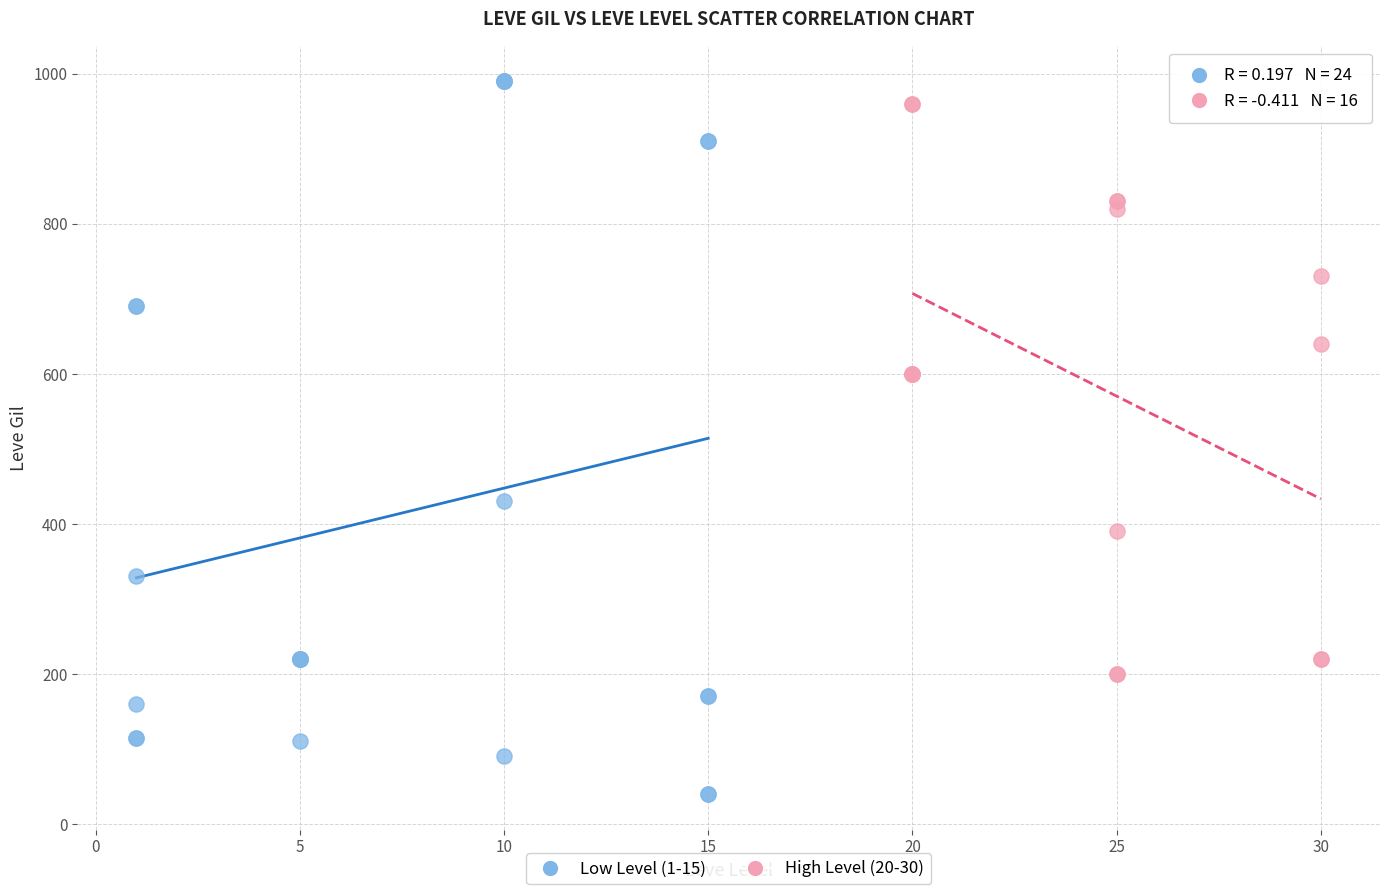

Which series has the largest Y range (max minus min)?

Low Level (1-15)